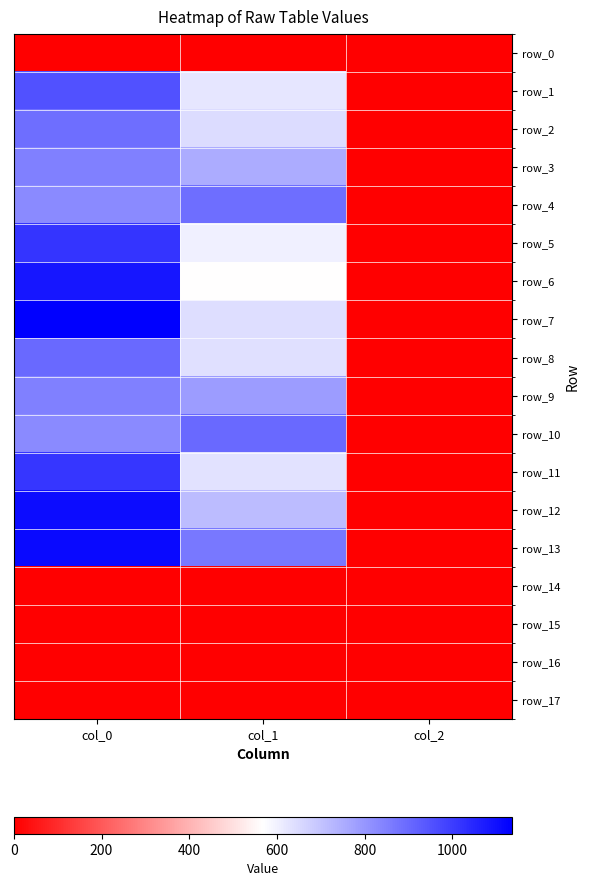

At which category does the chart reach its minimum across all series?

col_0